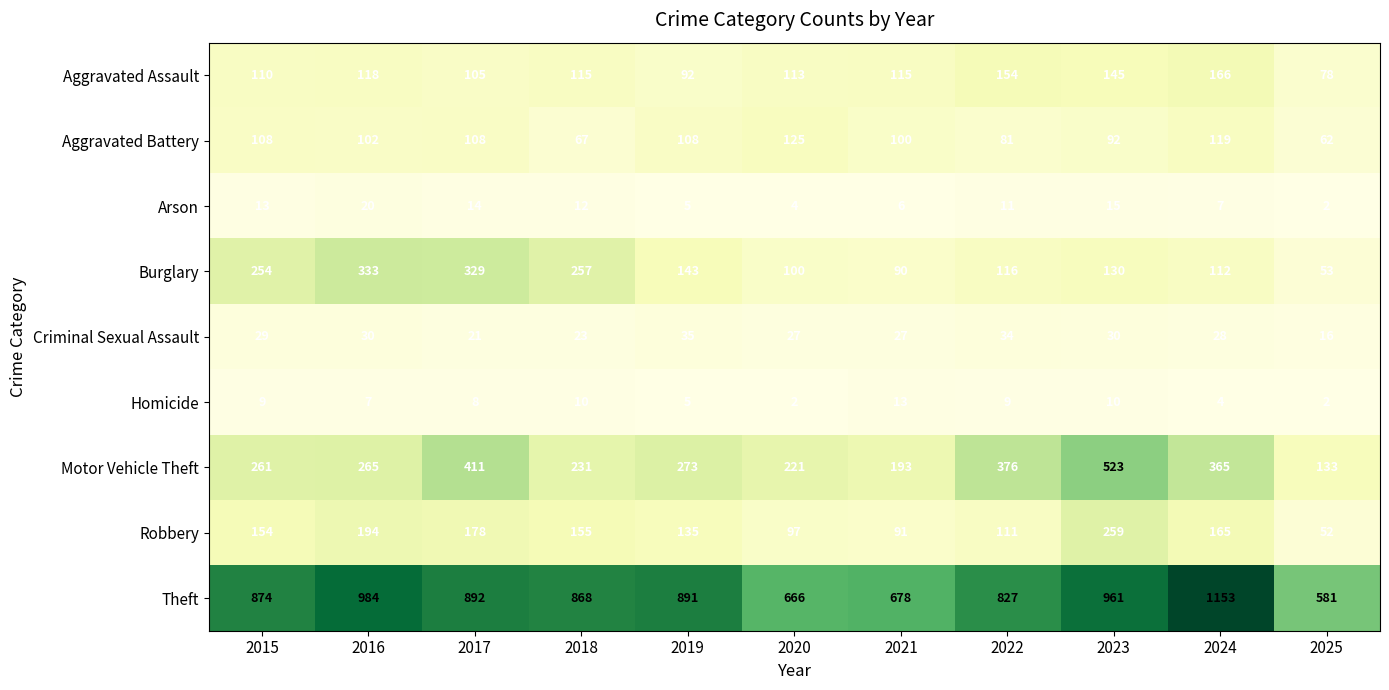

What is the spread (max minus min) of values at 2018?

858